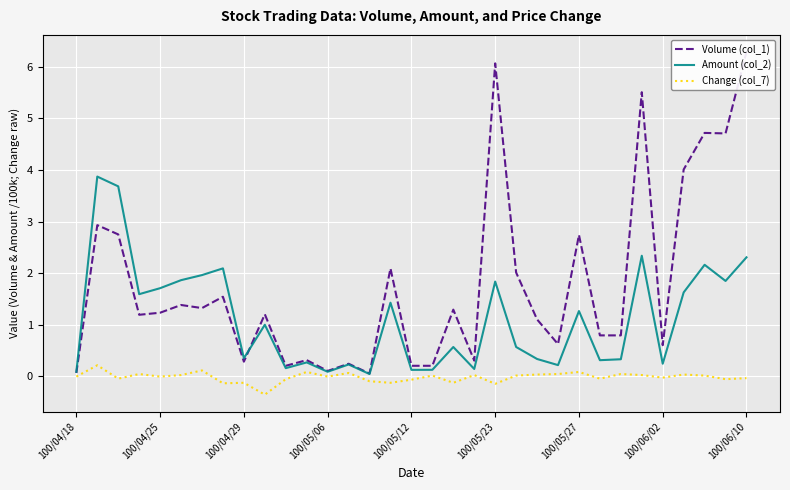

True or false: Change (col_7) and Volume (col_1) cross at least once.

False